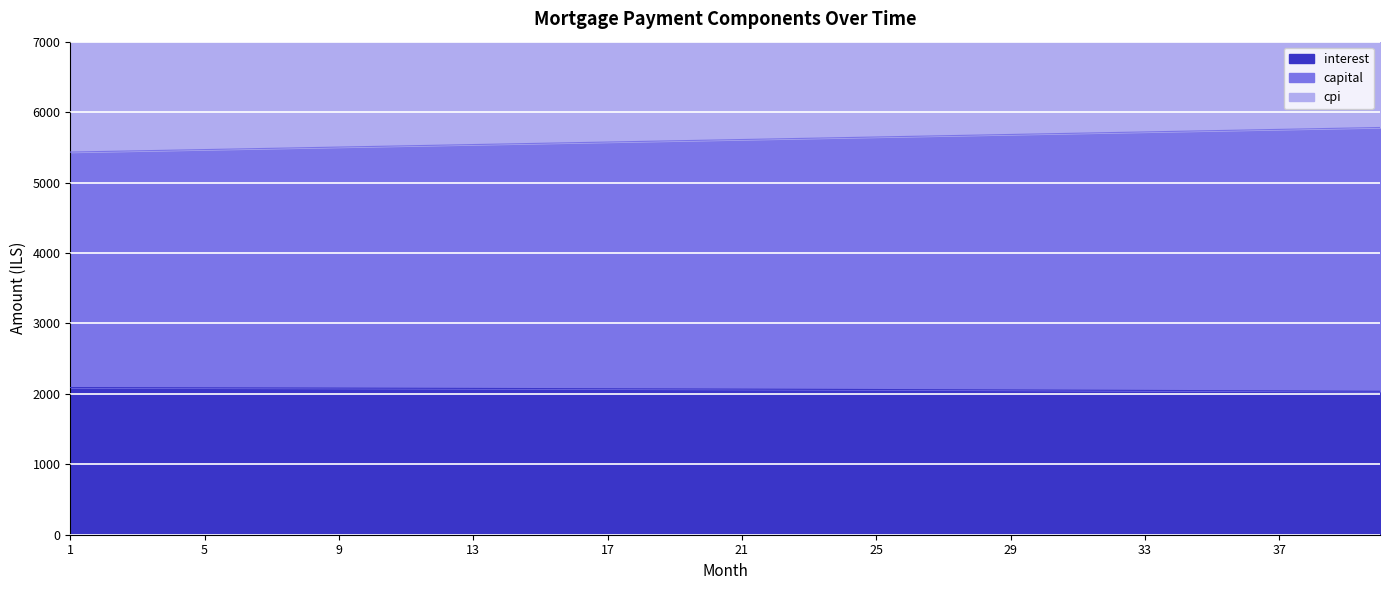

Read the capital value at 10.

5512.4